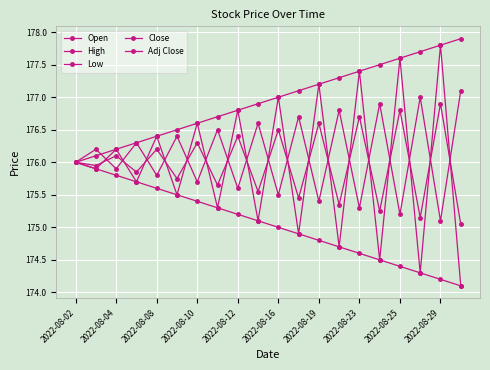

How many data points does each series have?

20